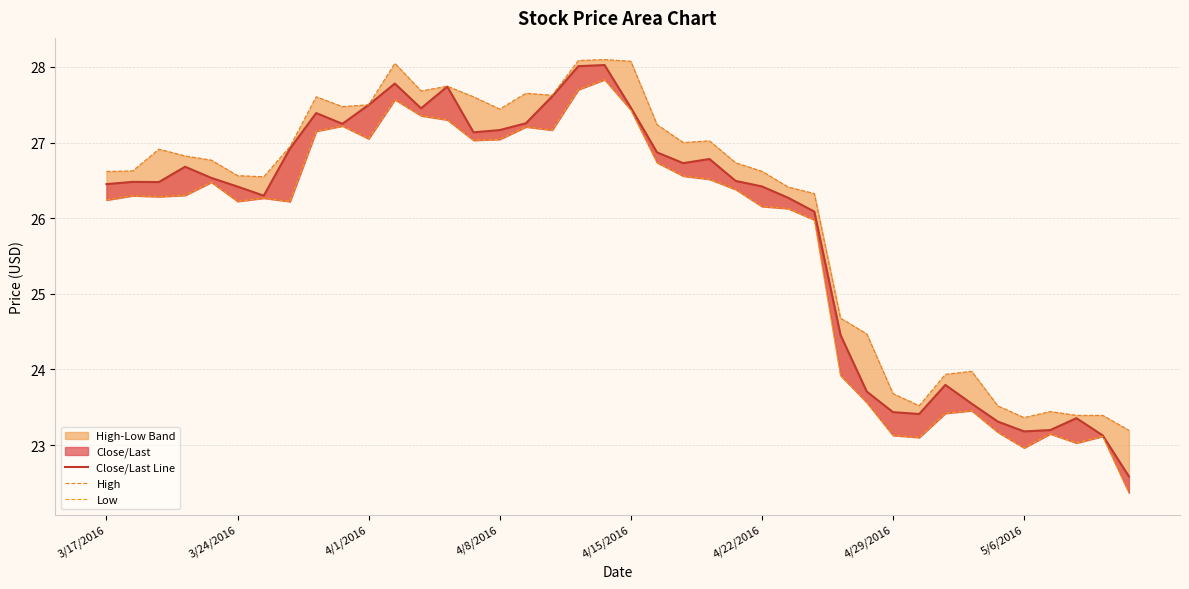

How many interior local peaks does the High series have?

9